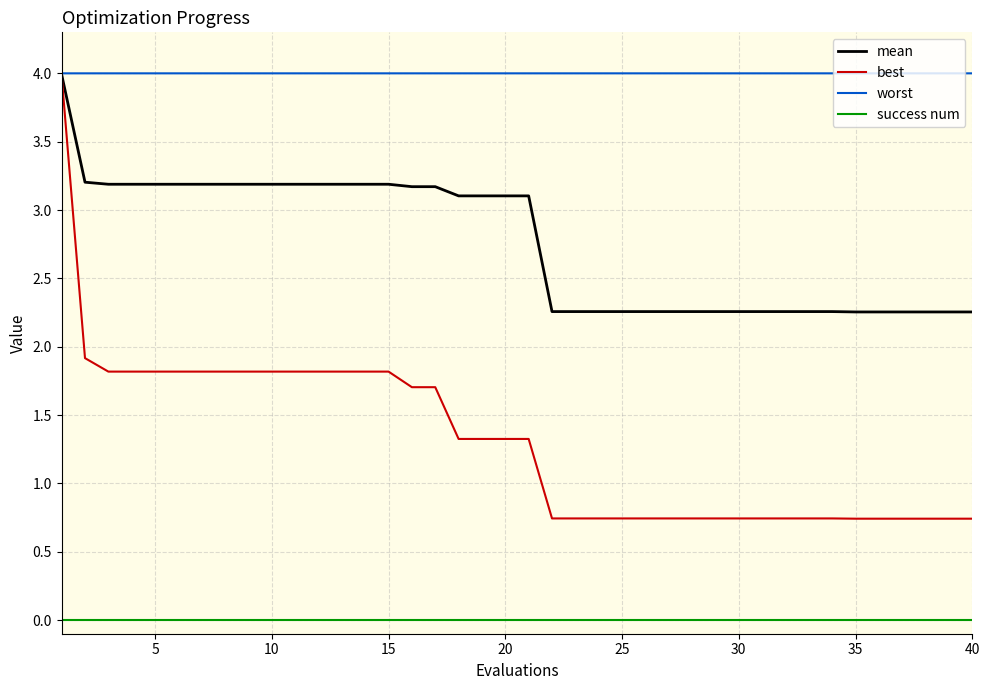

True or false: worst and success num intersect in this chart.

False